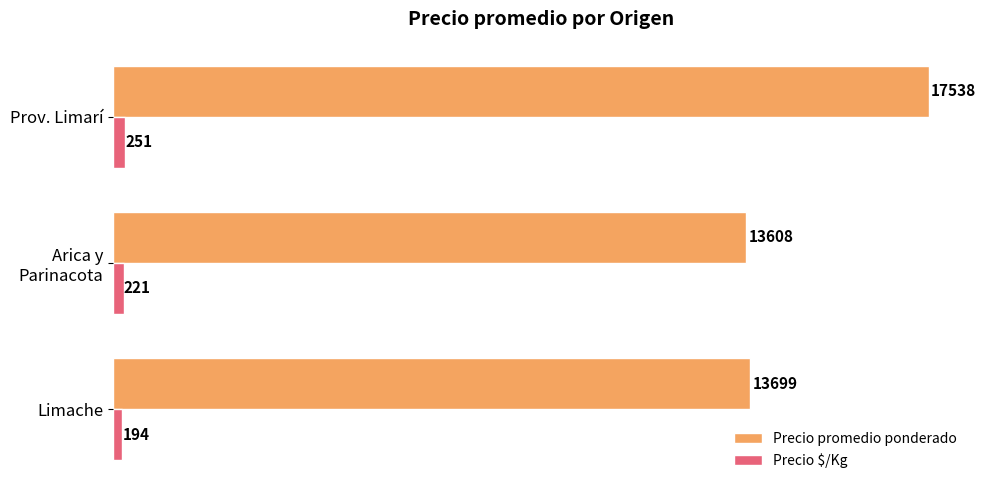

At which category is the sum across all series the highest?

Prov. Limarí